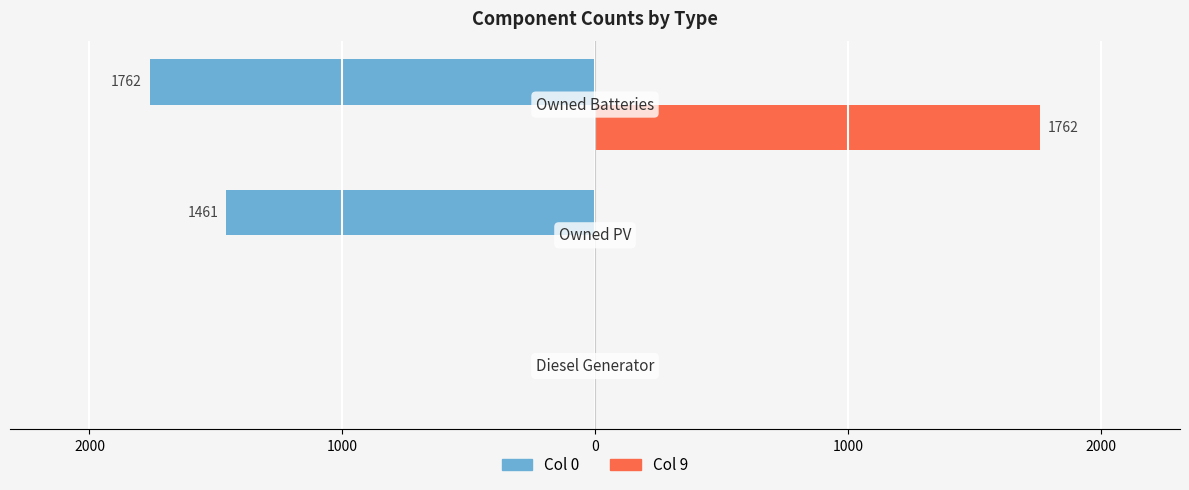

What is the maximum value shown in the chart?

1762